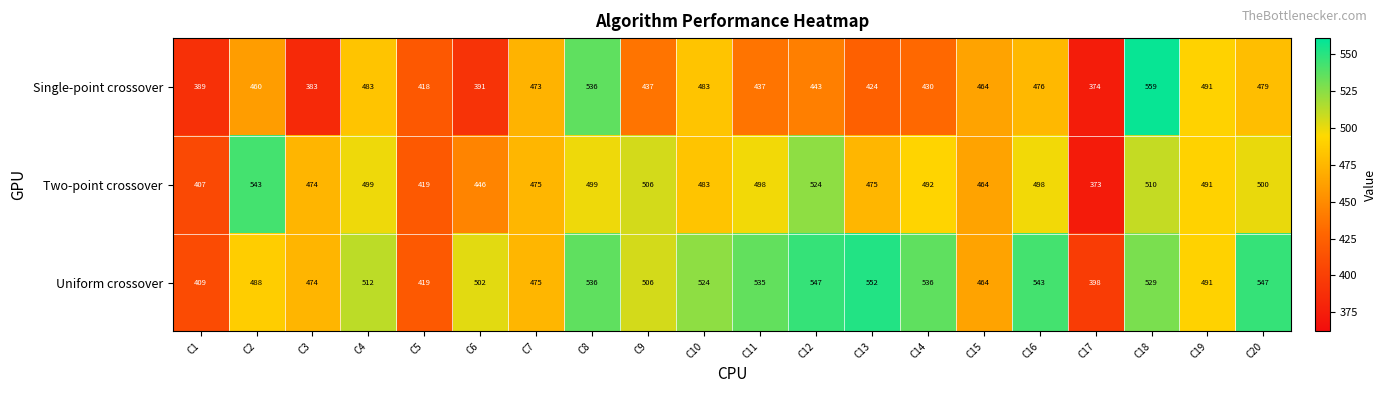

Is it true that Single-point crossover equals 418 at C5?

True